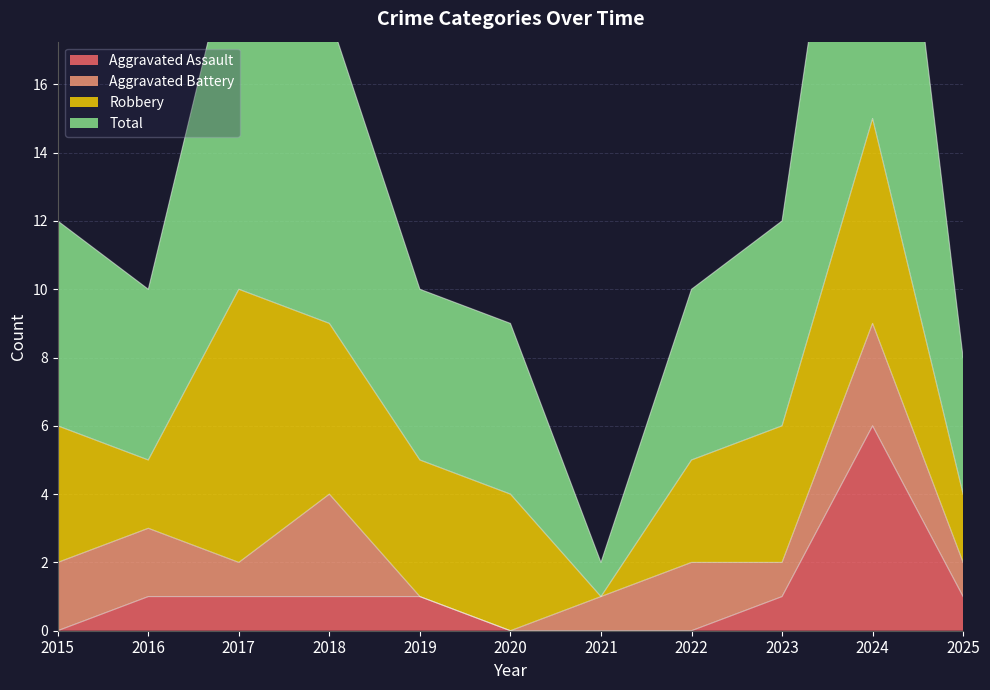

Is it true that Aggravated Assault equals 0 at 2022?

True